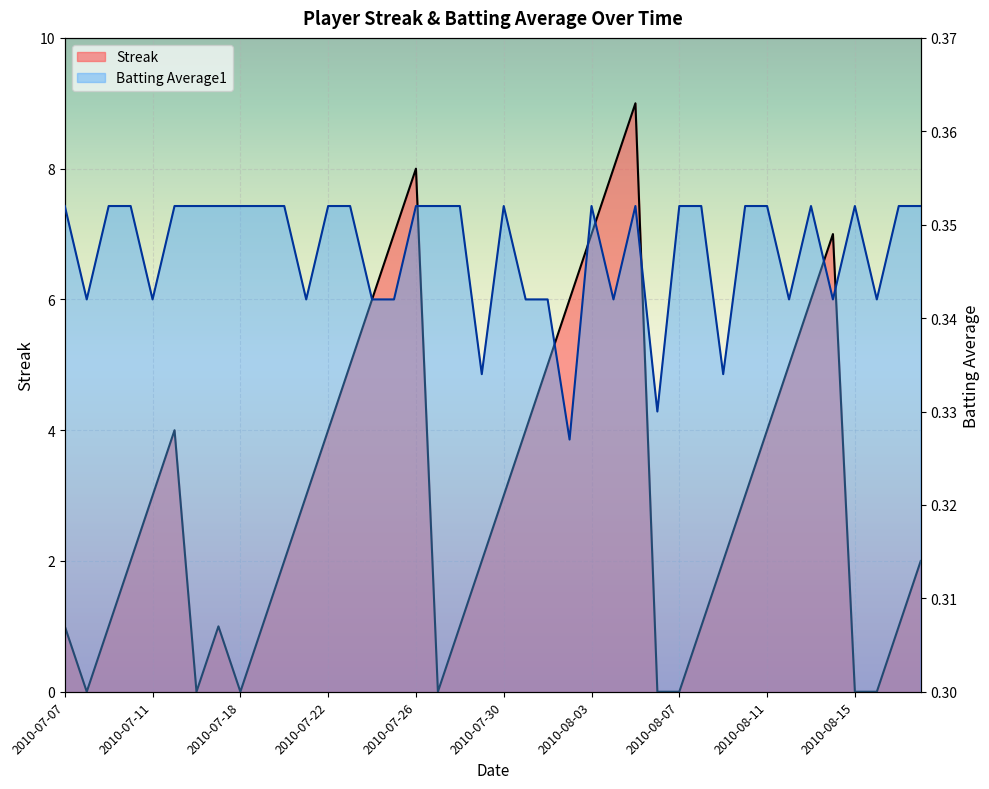

What is the difference between the maximum and minimum values in the Streak series?

9.0